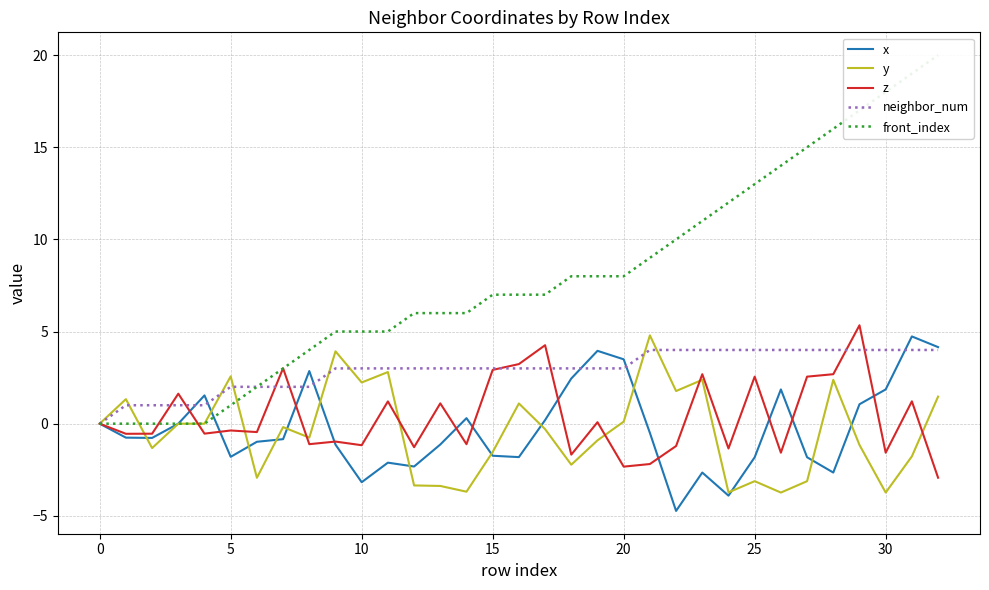

What is the value of the z point at the 22nd from the left?

-2.2